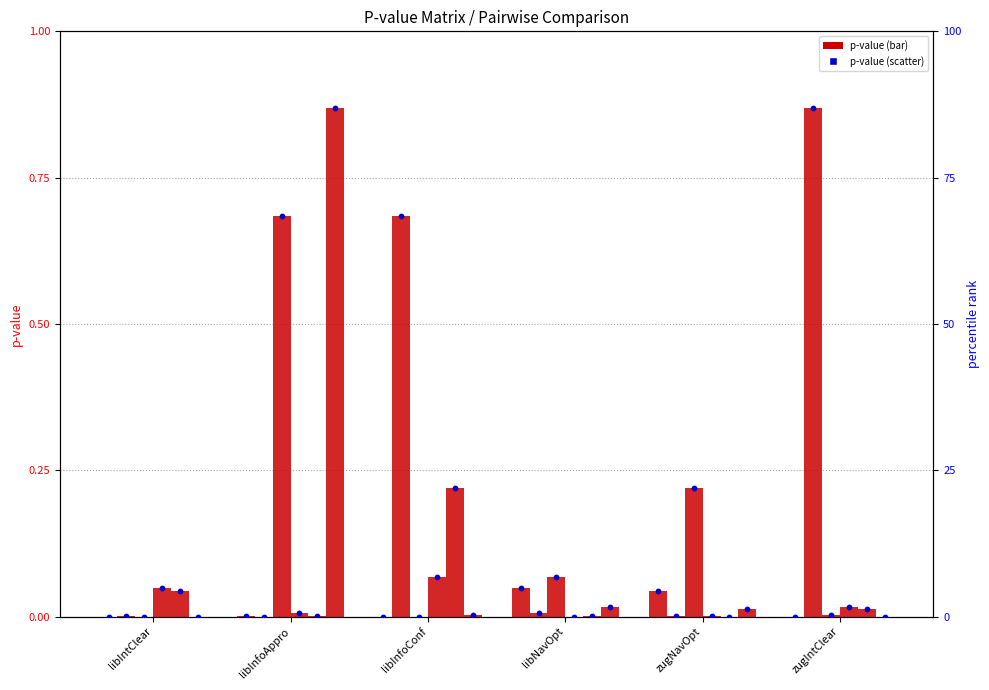

At how many categories does at least one series exceed 0?

6